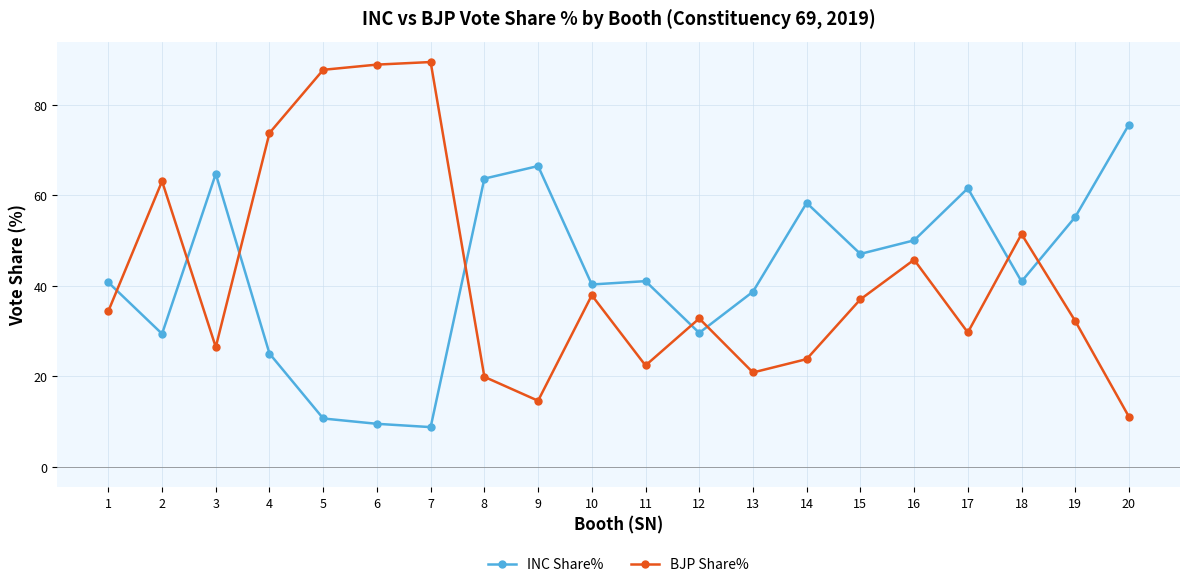

At which label does BJP Share% first exceed 34?

1